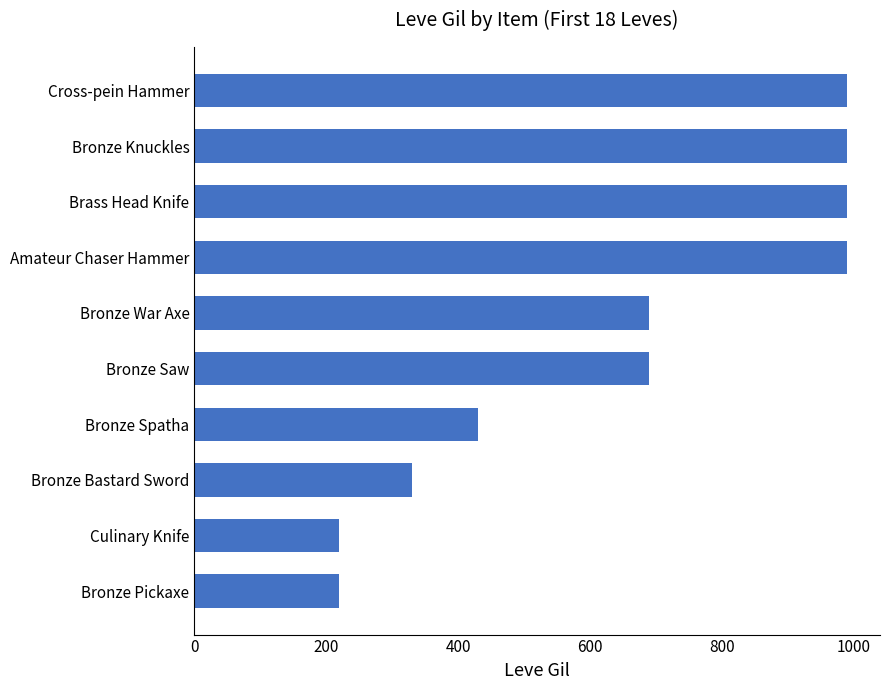

What is the label of the 7th bar from the top?

Bronze Spatha